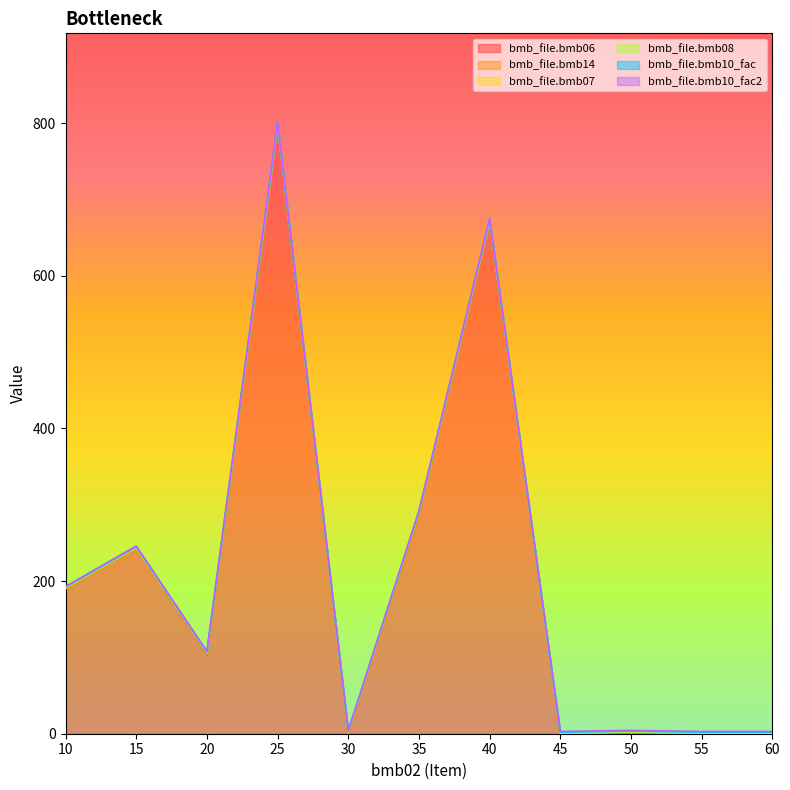

Where is the first local minimum for bmb_file.bmb06?

20